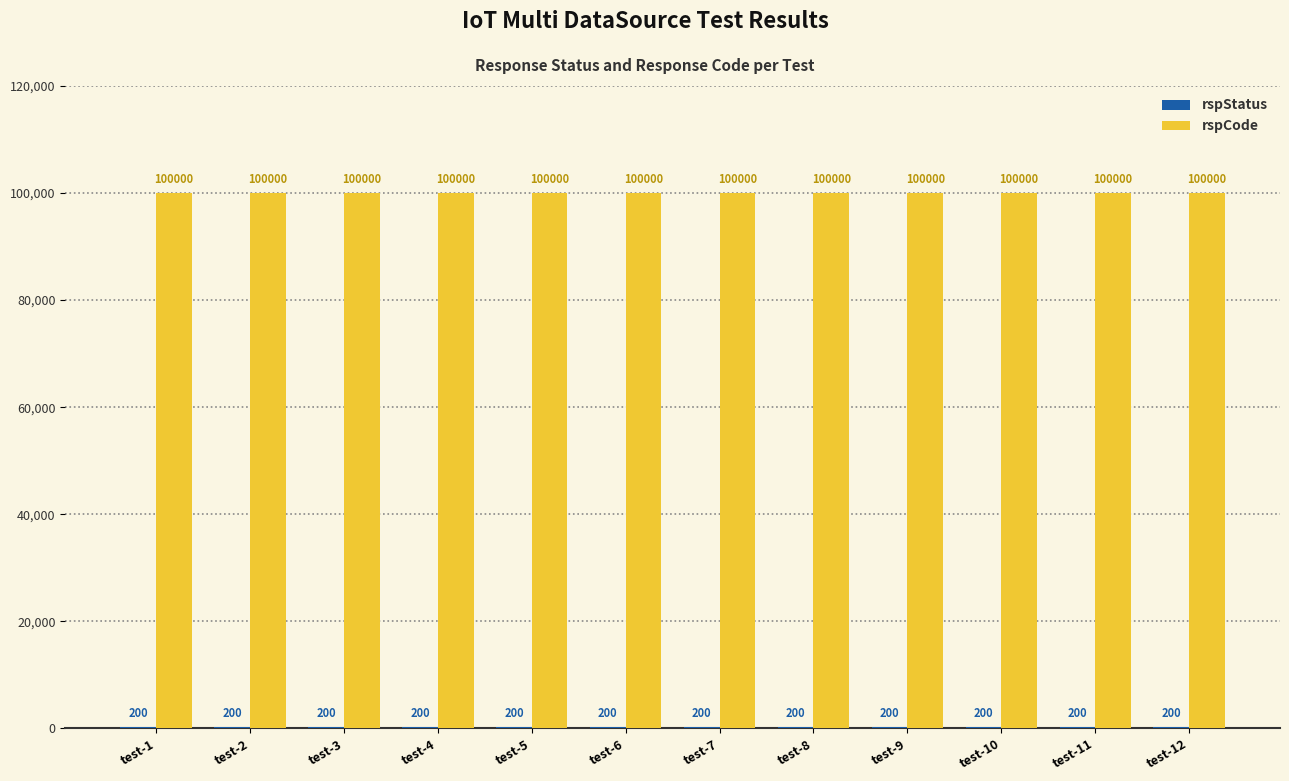

What is the sum of all rspCode values?

1200000